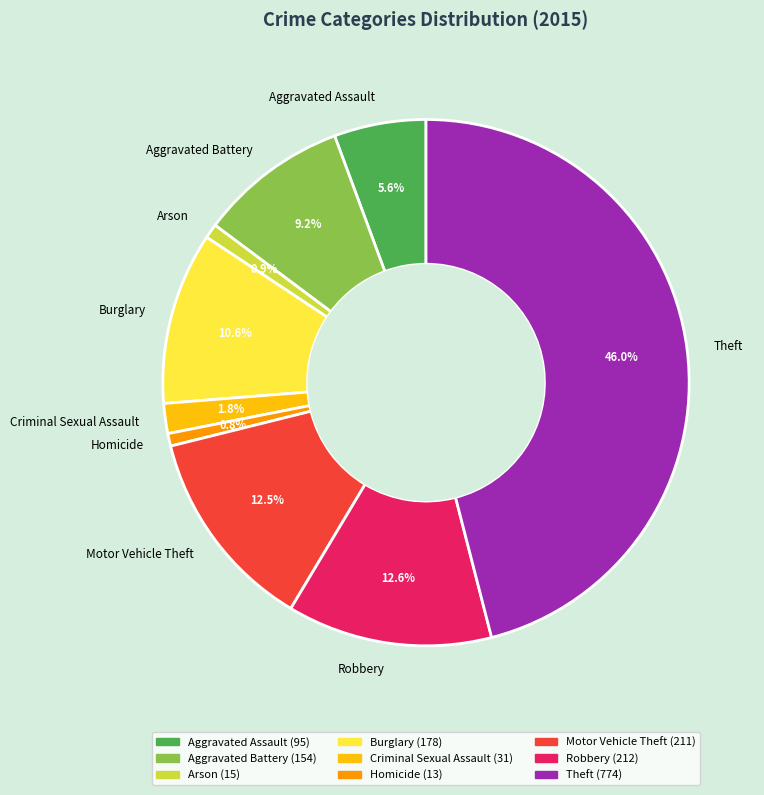

Combined, do Homicide and Aggravated Assault account for over 50%?

No